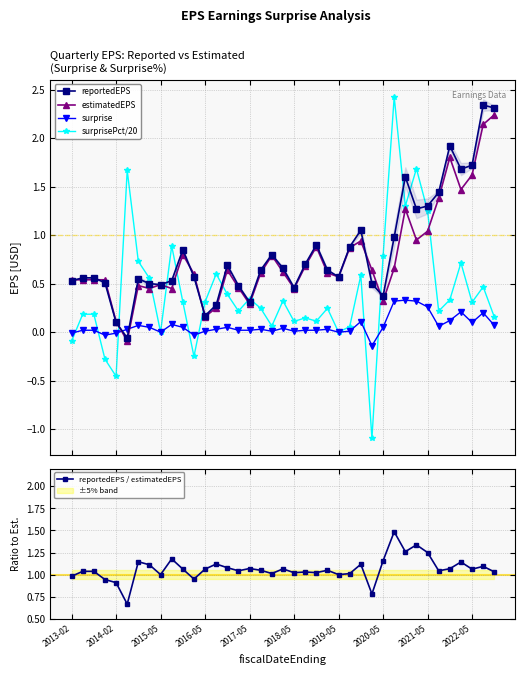

How many times do reportedEPS and surprise cross each other?

2